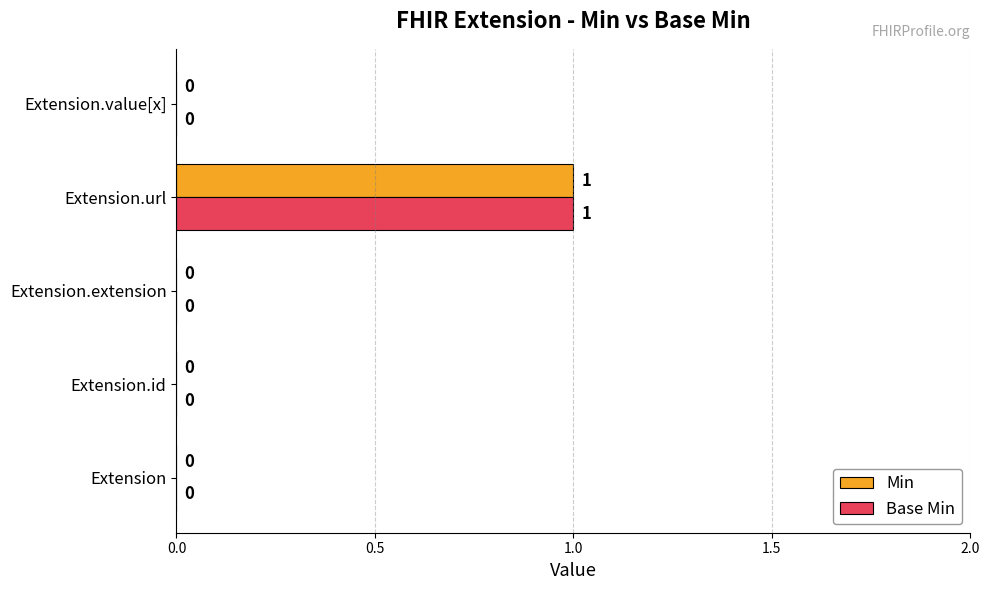

The Min series shows 0 at Extension. True or false?

True